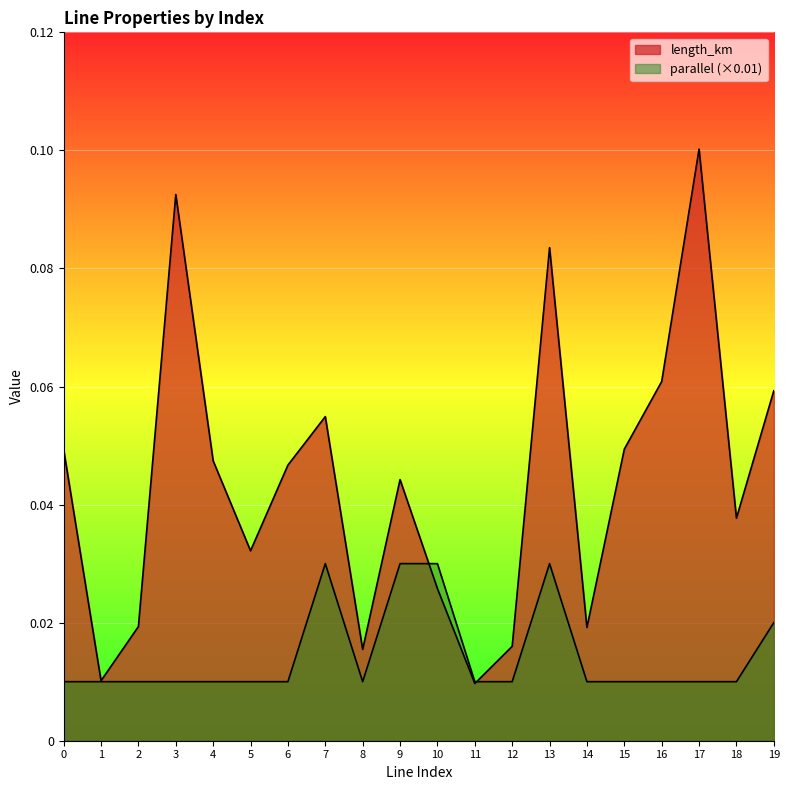

Reading right to left, list all the values displayed in this chart.

length_km: 0.1	0.0	0.1	0.1	0.0	0.0	0.1	0.0	0.0	0.0	0.0	0.0	0.1	0.0	0.0	0.0	0.1	0.0	0.0	0.0
parallel: 0.0	0.0	0.0	0.0	0.0	0.0	0.0	0.0	0.0	0.0	0.0	0.0	0.0	0.0	0.0	0.0	0.0	0.0	0.0	0.0